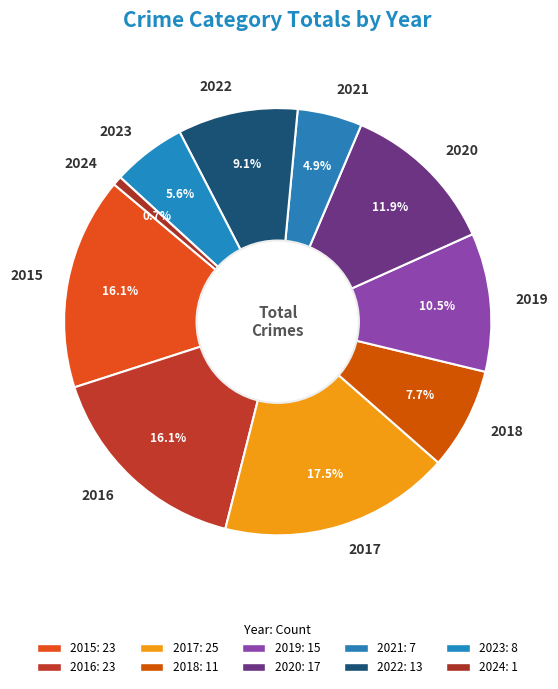

True or false: 2016 accounts for 6% of the total.

False